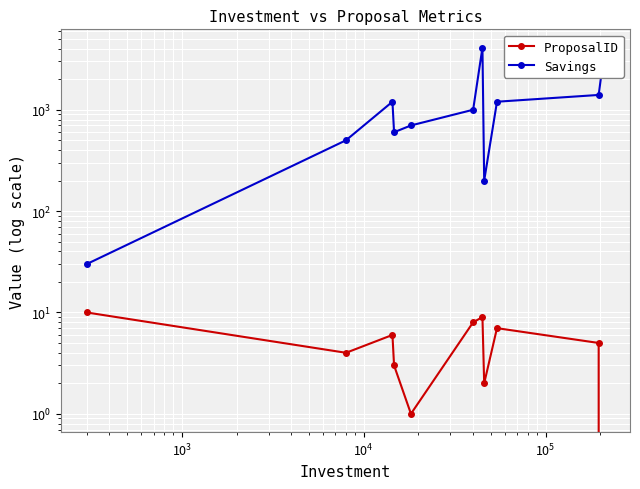

What is the average value of the ProposalID series?

5